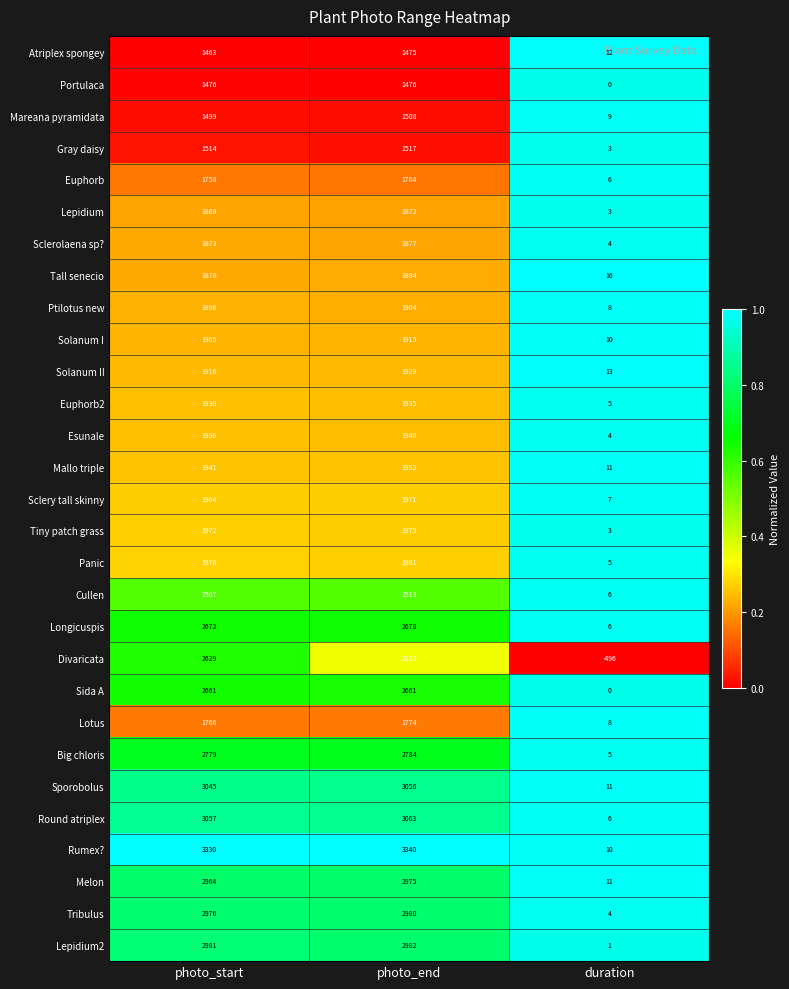

Read the Solanum I value at photo_end, to the nearest 100.

1900